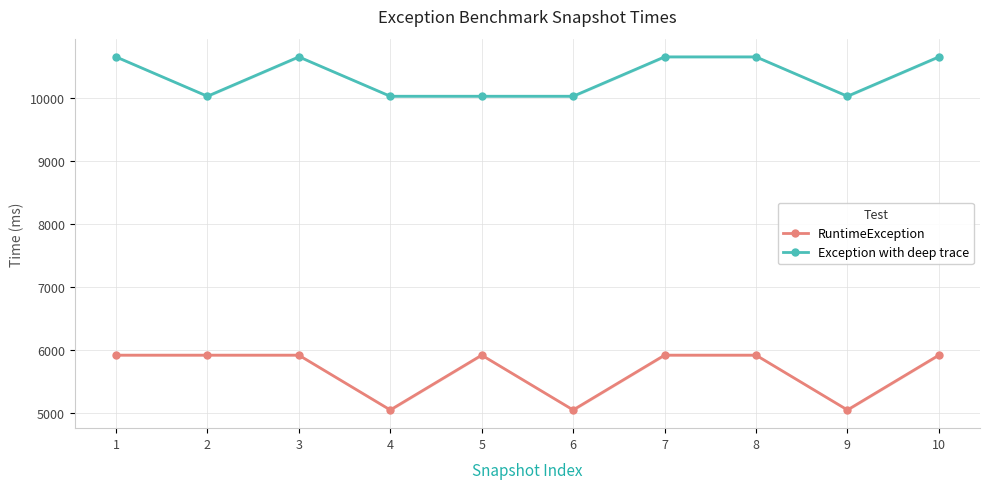

Reading right to left, transcribe all the data shown in this chart.

RuntimeException: 5921	5051	5921	5921	5051	5921	5051	5921	5921	5921
Exception with deep trace: 10656	10031	10656	10656	10031	10031	10031	10656	10031	10656